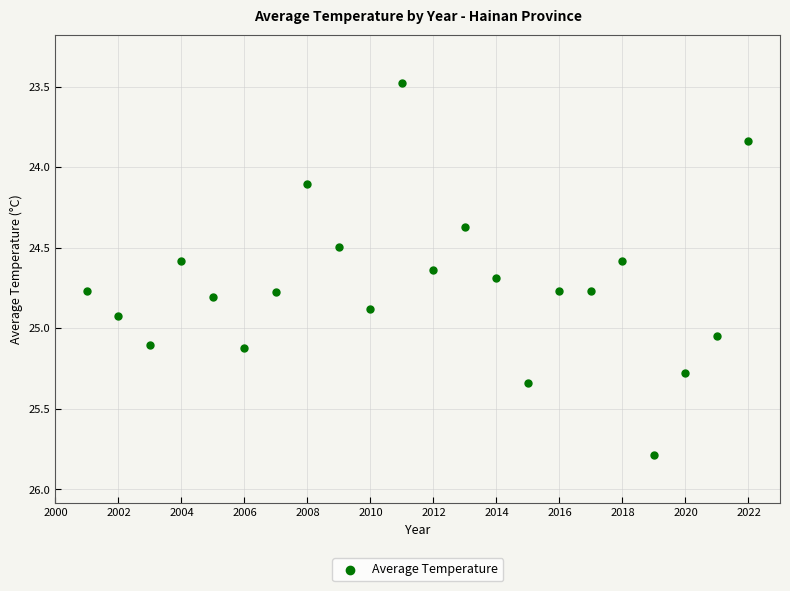

What Y value in the scatter plot is closest to 24?

24.1